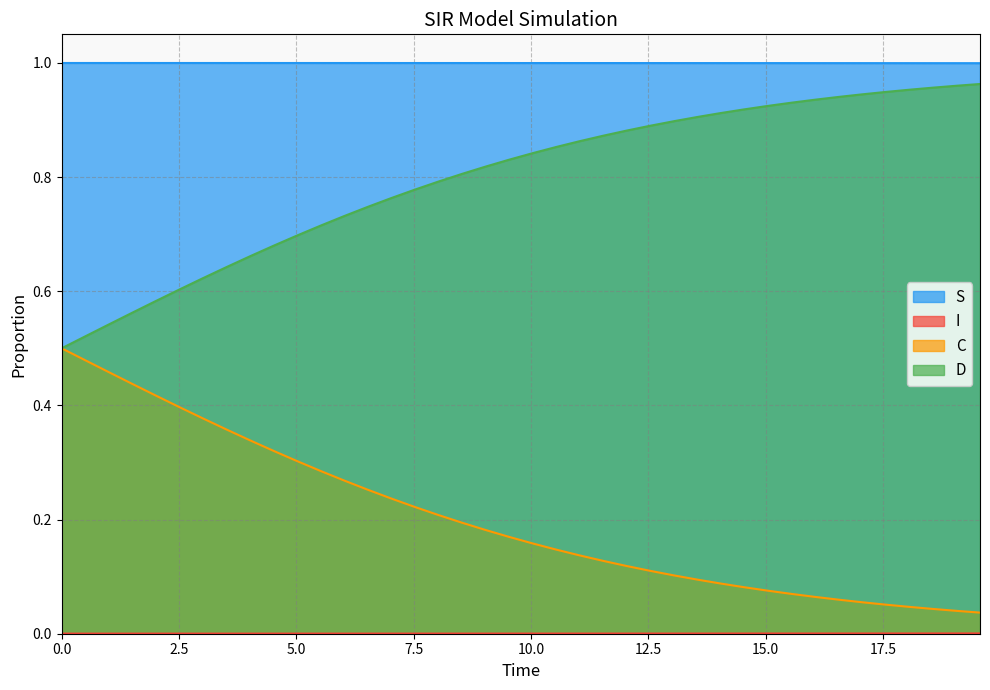

What is the maximum value shown in the chart?

1.0